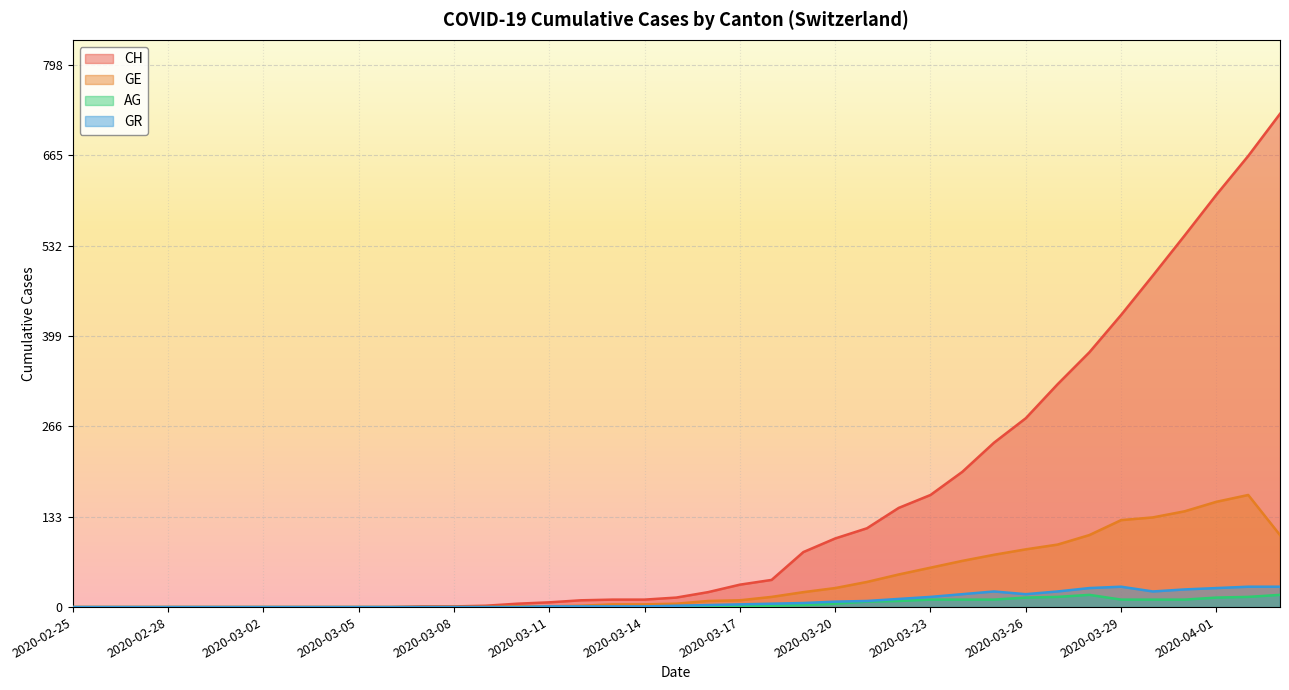

In GR, how many points are higher than both neighbors (excluding endpoints)?

2